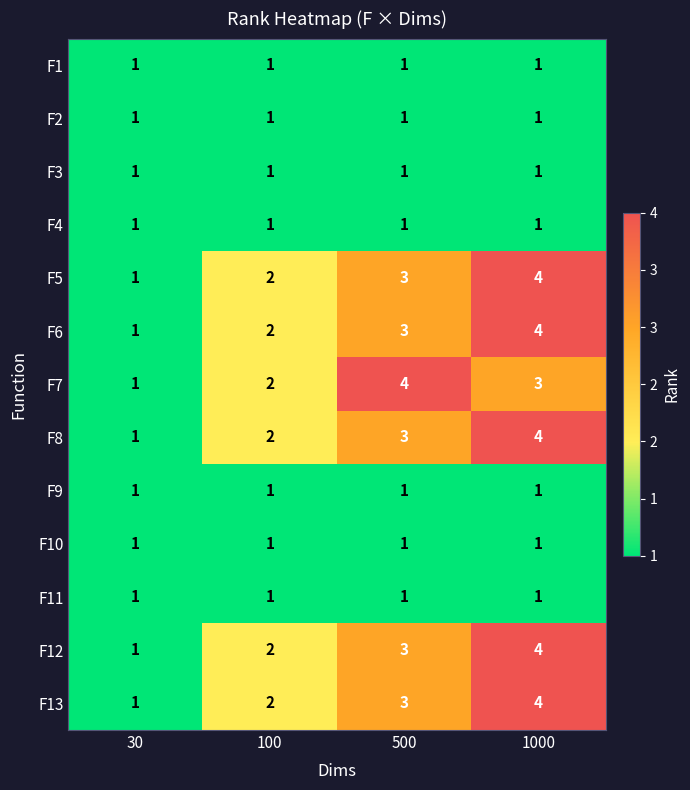

What is the sum of all F1 values?

4